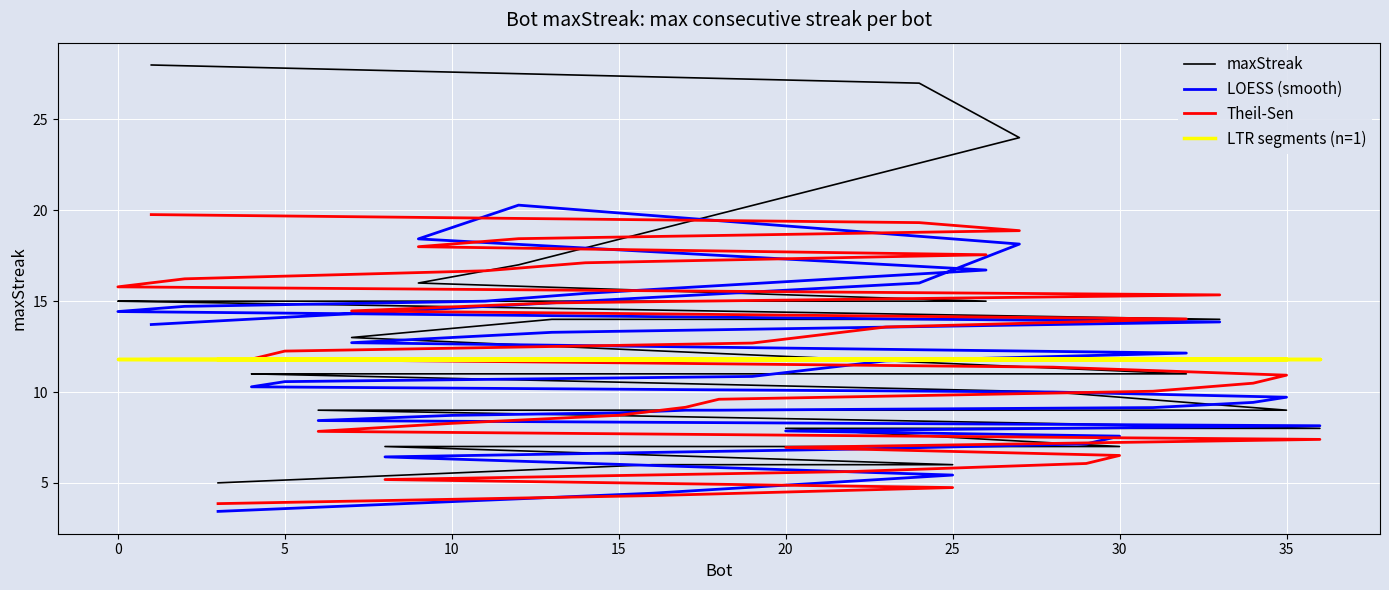

What is the label of the 26th point from the left?

15